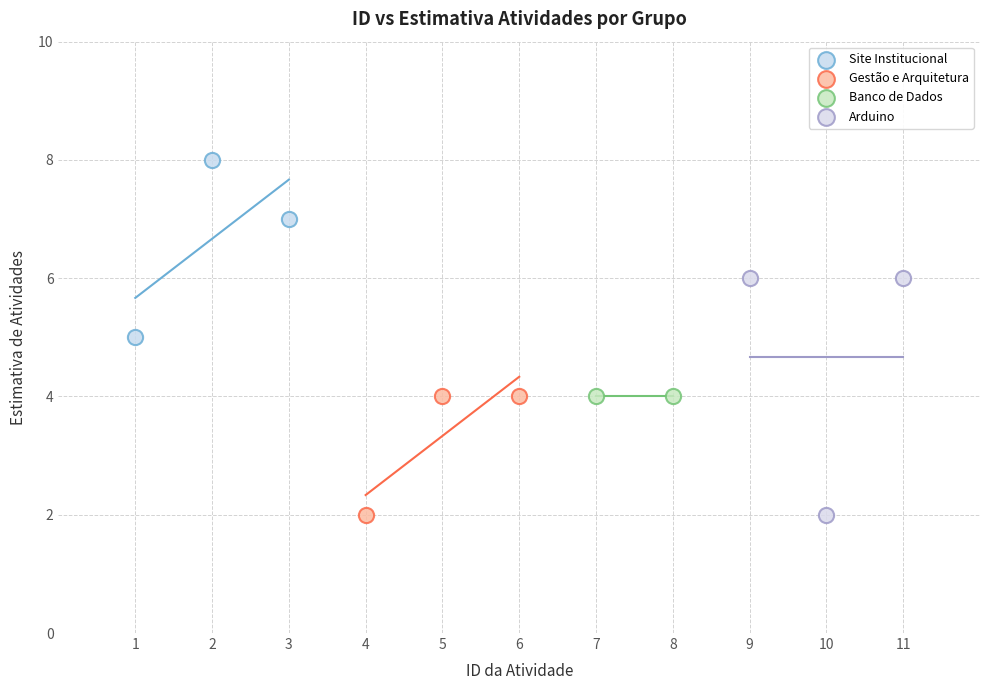

Which series reaches the maximum Y coordinate?

Site Institucional